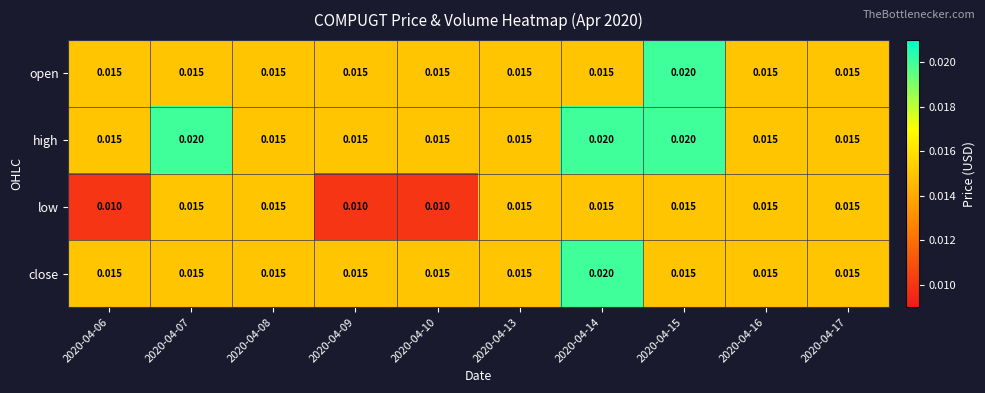

Which series has the largest total across all categories?

high